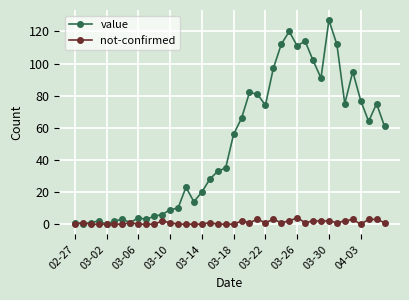

Which series has the largest total across all categories?

value